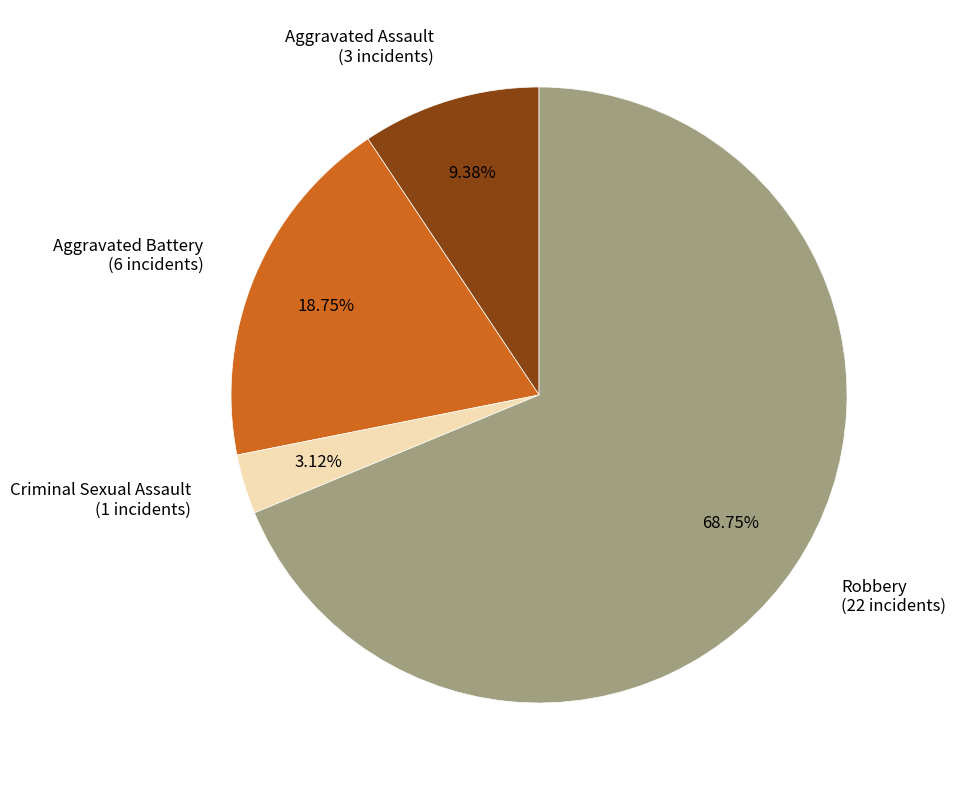

To the nearest percent, what percentage of the pie is Criminal Sexual Assault?

3%